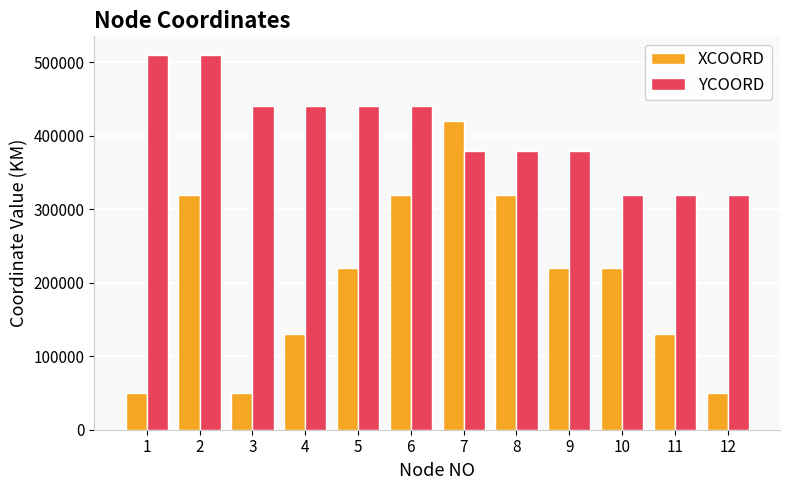

What is the value of the XCOORD bar at the 9th from the left?

220000